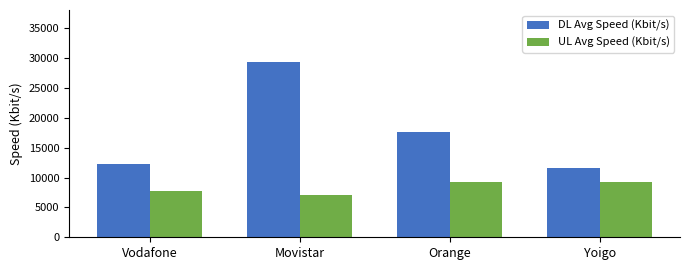

The value of DL Avg Speed (Kbit/s) at Vodafone is 17839.1. True or false?

False